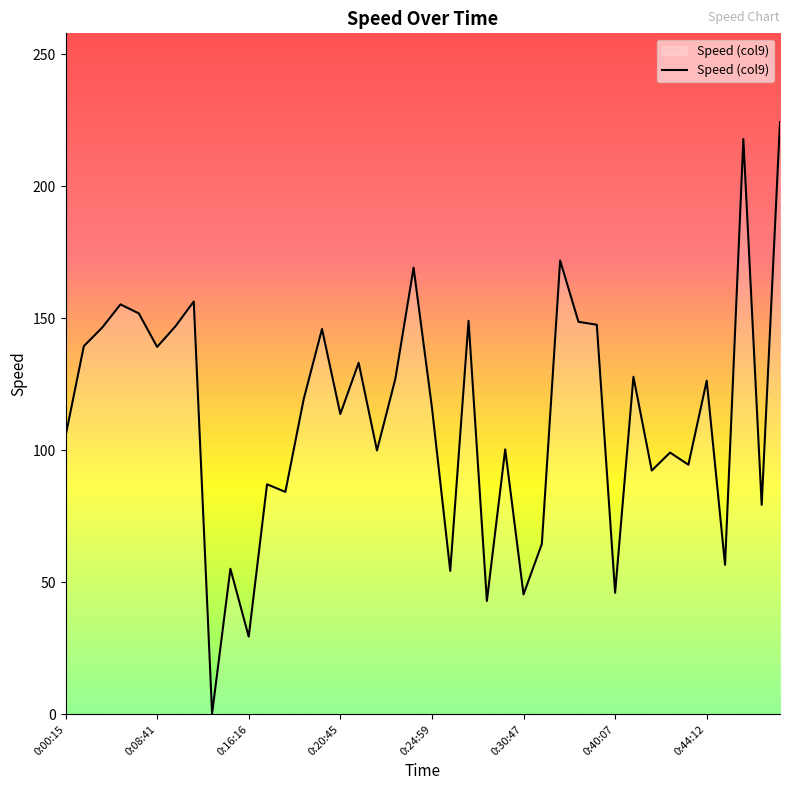

What is the maximum value shown in the chart?

224.2